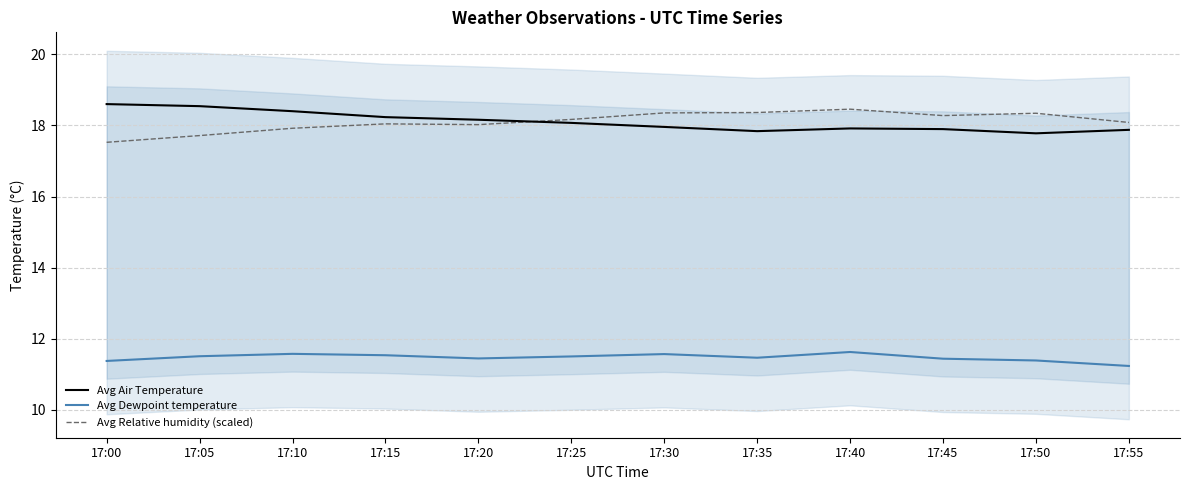

Reading left to right, extract all data points from this chart.

Avg Air Temperature: 17:00=18.6	17:05=18.5	17:10=18.4	17:15=18.2	17:20=18.2	17:25=18.1	17:30=18.0	17:35=17.8	17:40=17.9	17:45=17.9	17:50=17.8	17:55=17.9
Avg Dewpoint temperature: 17:00=11.4	17:05=11.5	17:10=11.6	17:15=11.5	17:20=11.4	17:25=11.5	17:30=11.6	17:35=11.5	17:40=11.6	17:45=11.4	17:50=11.4	17:55=11.2
Avg Relative humidity (scaled): 17:00=17.5	17:05=17.7	17:10=17.9	17:15=18.0	17:20=18.0	17:25=18.2	17:30=18.4	17:35=18.4	17:40=18.5	17:45=18.3	17:50=18.3	17:55=18.1